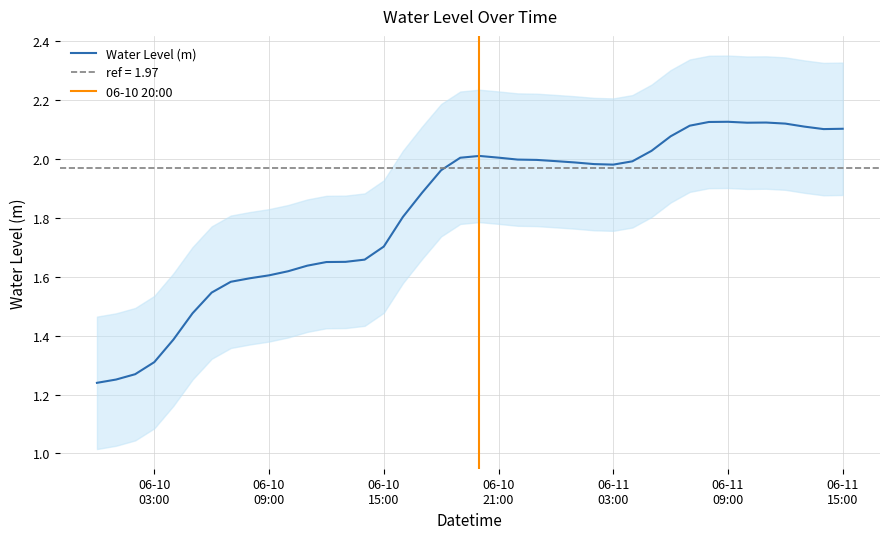

Which category has the lowest value across all series?

2024-06-10 00:00:00